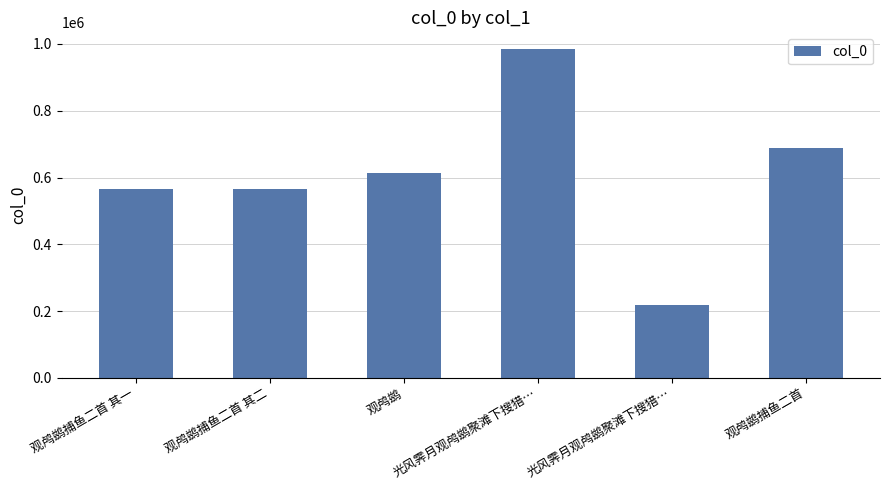

Does the chart contain any negative values?

No